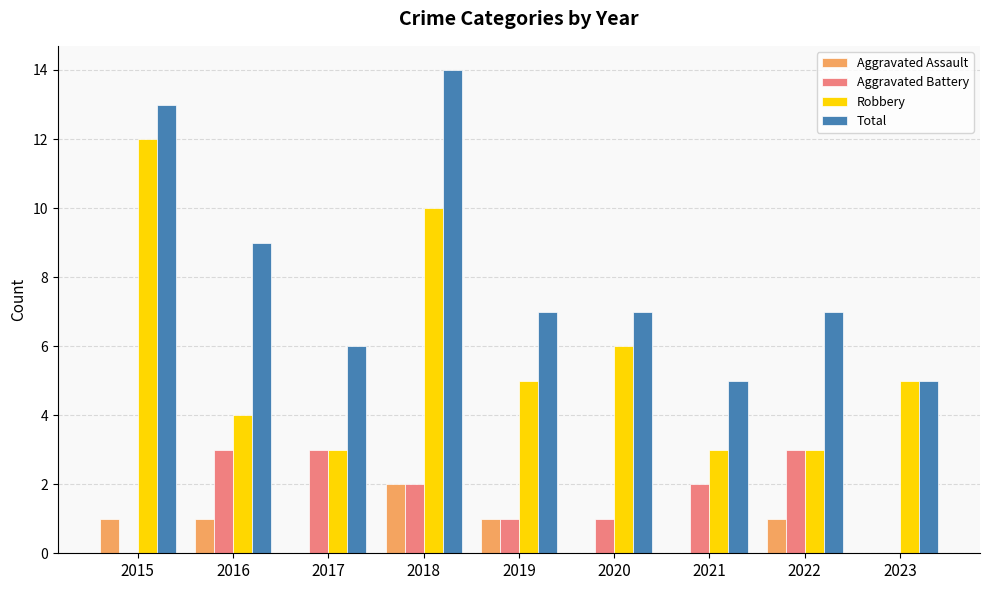

At which label does Robbery reach its peak?

2015